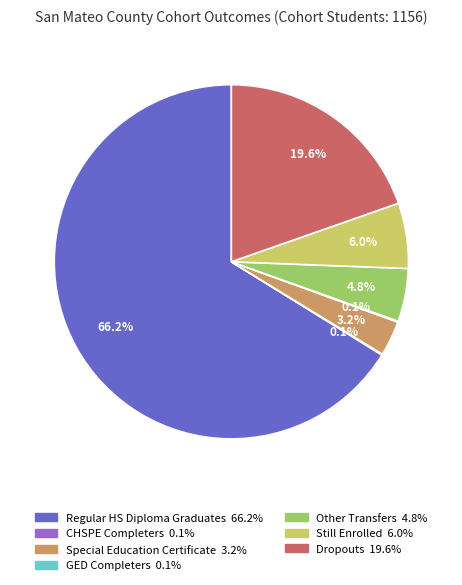

Is there any slice that represents more than half of the pie?

Yes